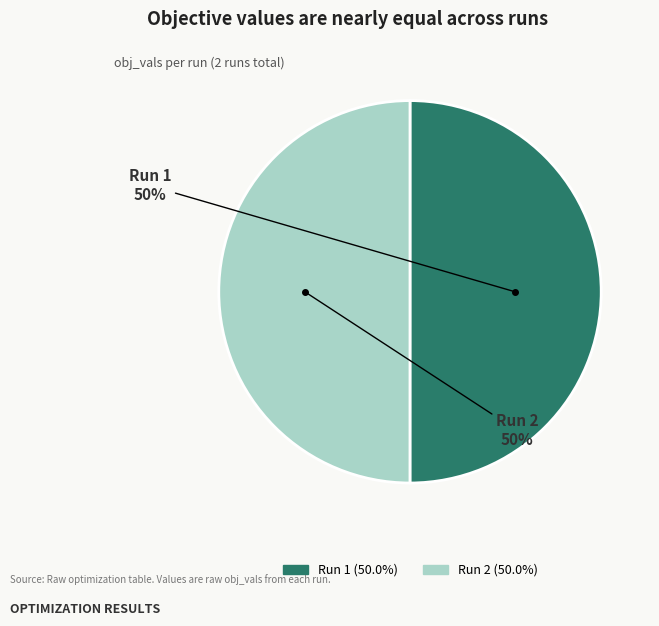

To the nearest percent, what percentage of the pie is Run 1?

50%